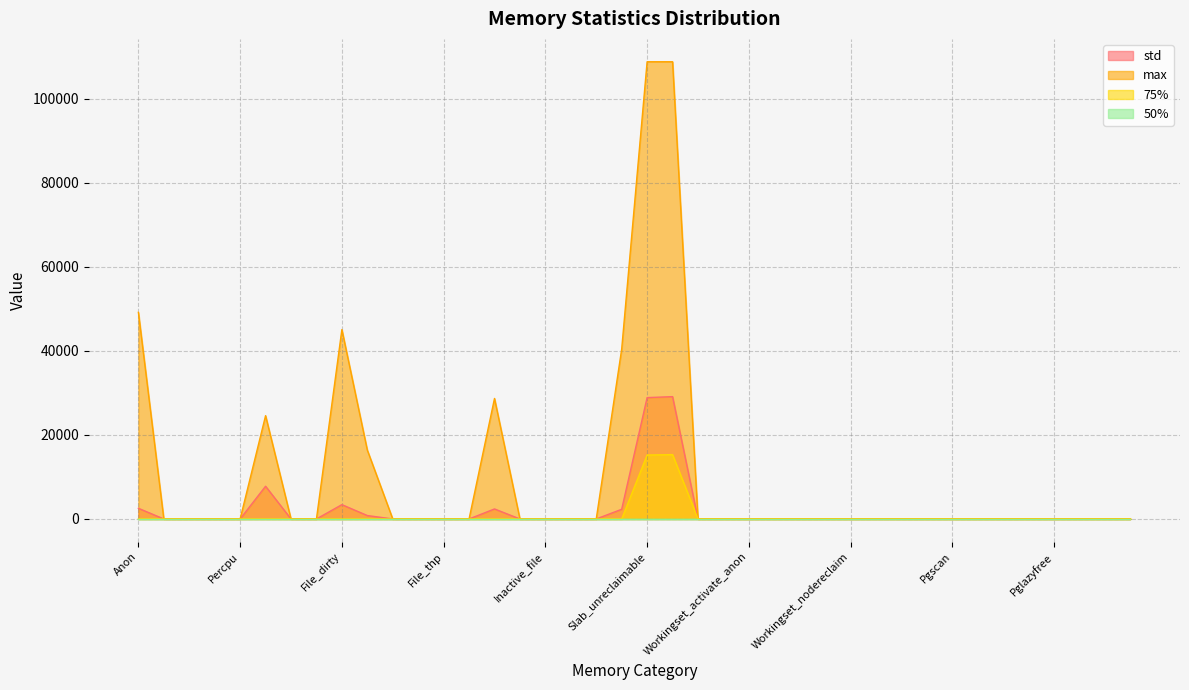

List the labels in order of std value, smallest first.

File, Kernel_stack, Pagetables, Percpu, Shmem, File_mapped, Swapcached, Anon_thp, File_thp, Shmem_thp, Active_anon, Inactive_file, Active_file, Unevictable, Workingset_refault_anon, Workingset_refault_file, Workingset_activate_anon, Workingset_activate_file, Workingset_restore_anon, Workingset_restore_file, Workingset_nodereclaim, Pgmajfault, Pgrefill, Pgscan, Pgsteal, Pgactivate, Pgdeactivate, Pglazyfree, Pglazyfreed, Thp_fault_alloc, Thp_collapse_alloc, Pgfault, File_writeback, Slab_reclaimable, Inactive_anon, Anon, File_dirty, Sock, Slab_unreclaimable, Slab